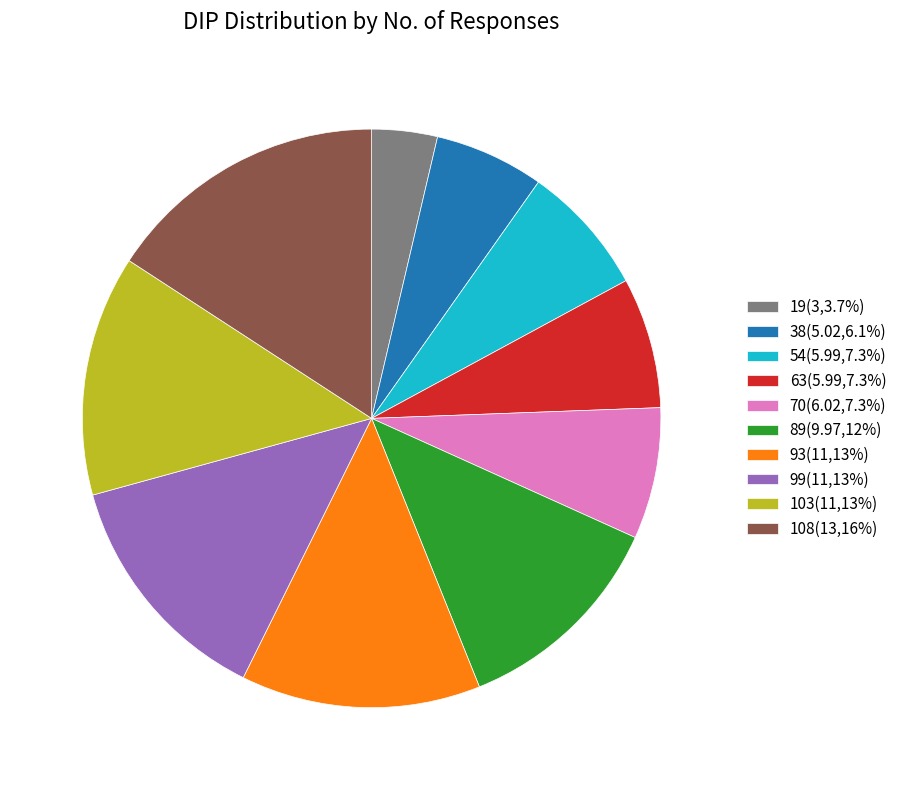

The 19 slice represents 4% of the pie. True or false?

True